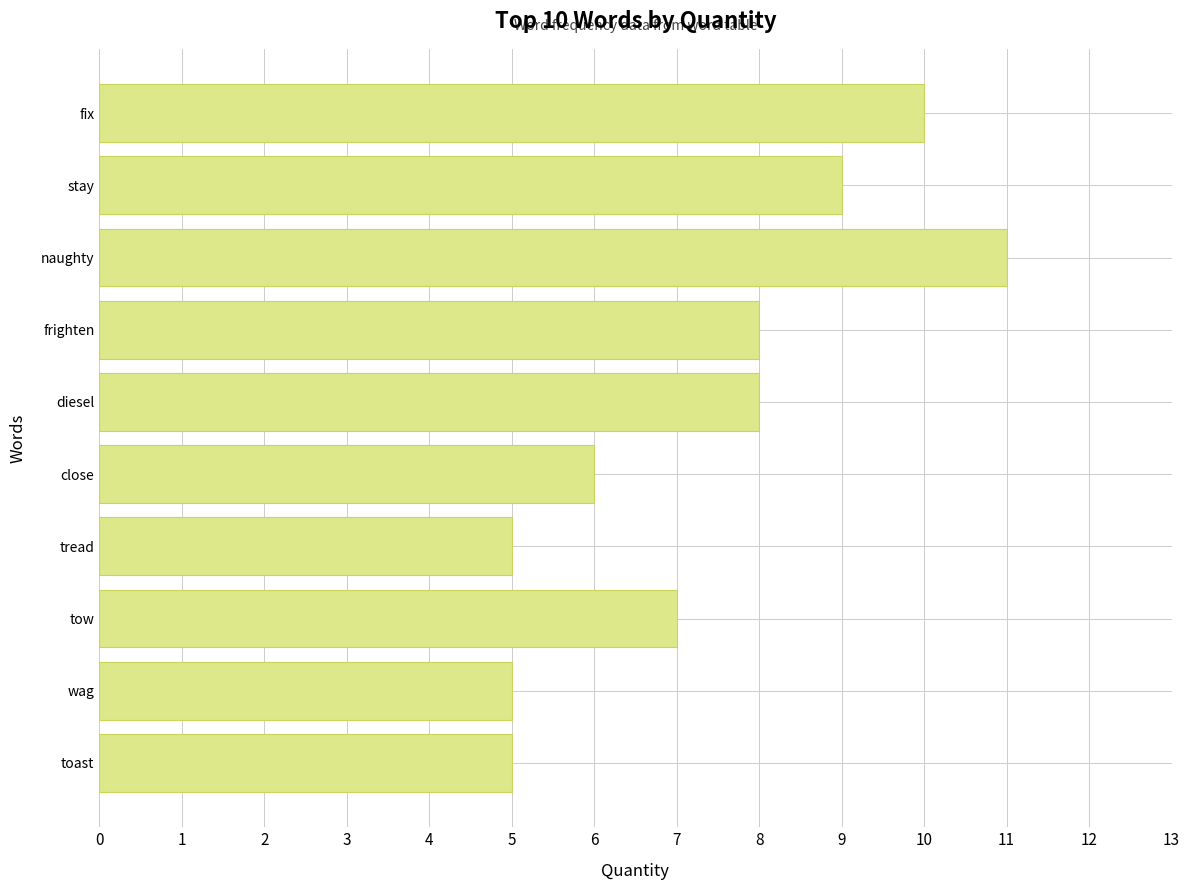

Count the values in the range 5 to 9.

8